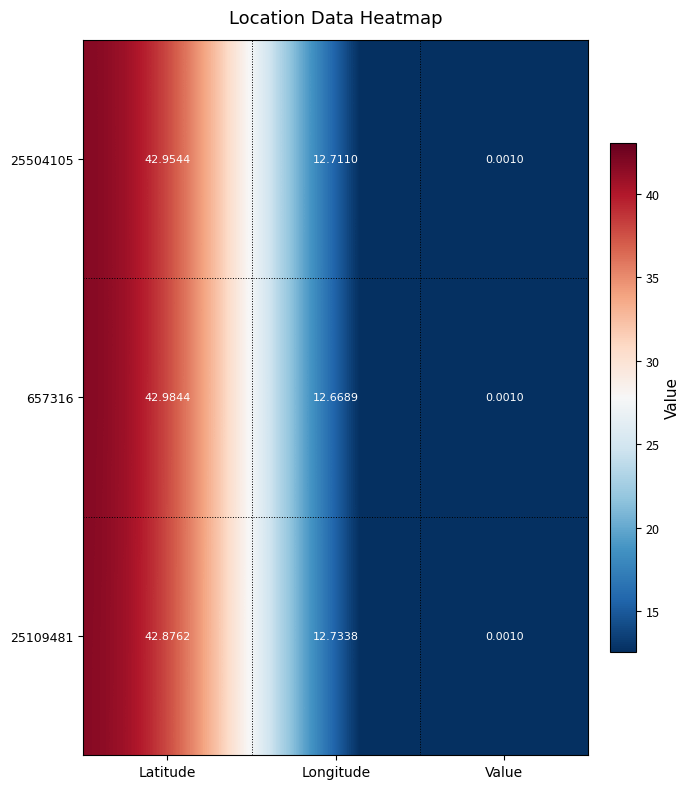

Where does the 657316 series first go above 12?

Latitude